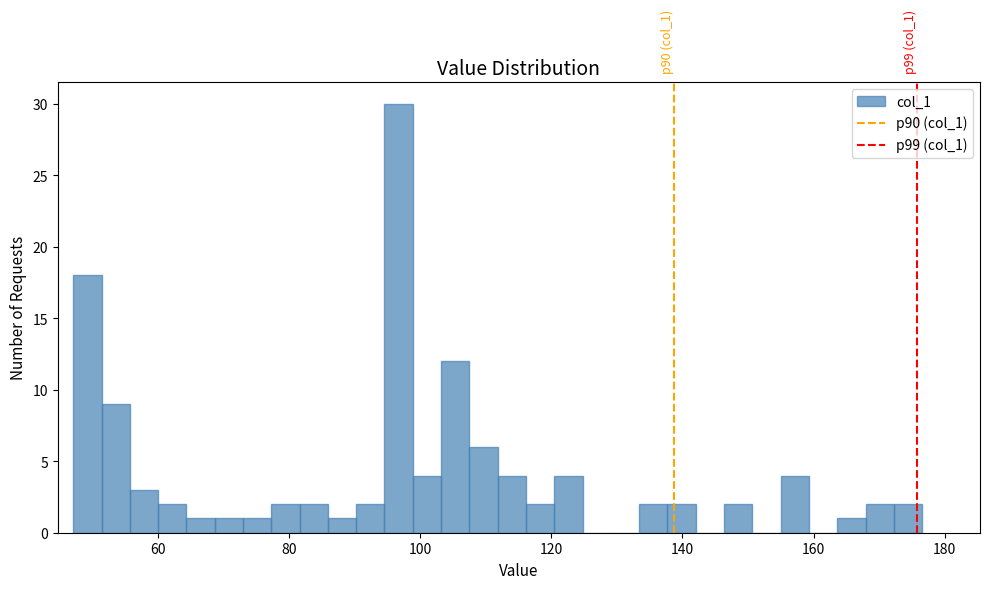

Read against the x-axis, roughly where is the centre of the tallest bar?

96